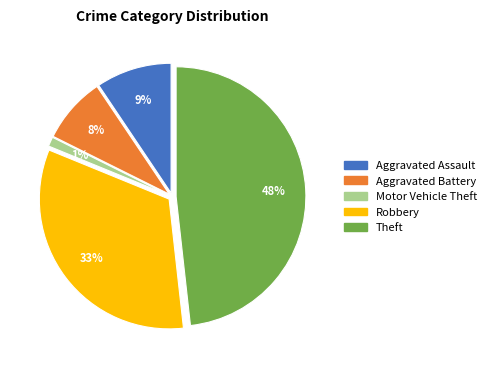

Does Theft account for over 50% of the chart?

No